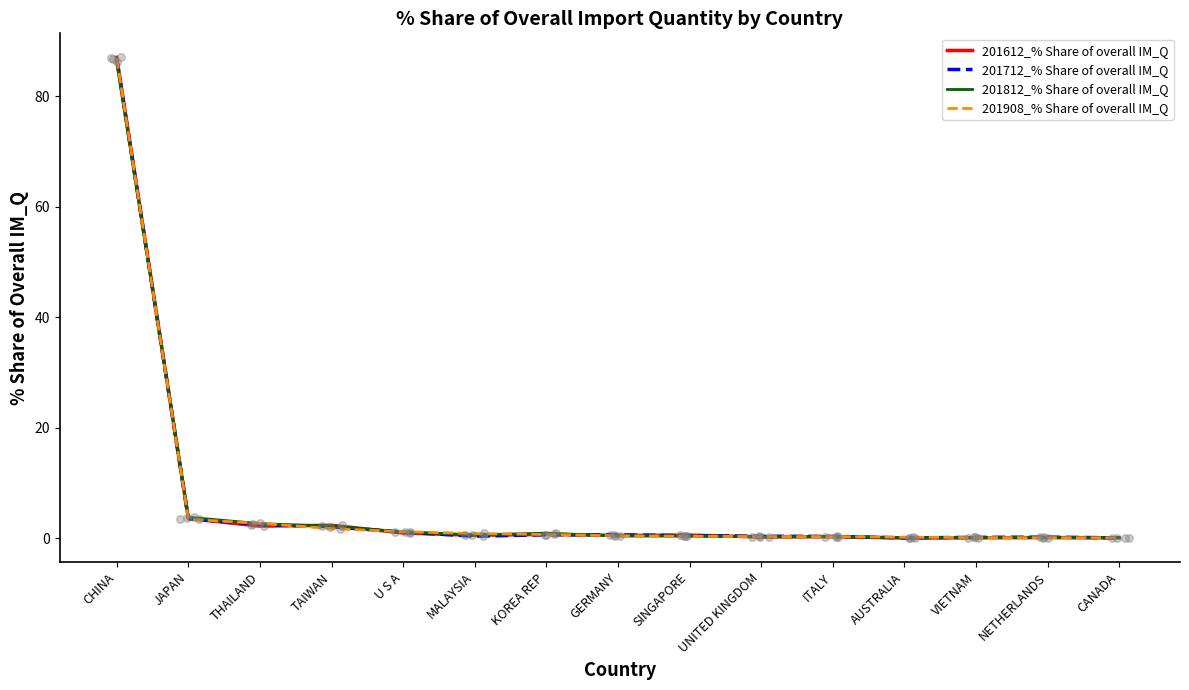

What are all the series names shown in the legend?

201612_% Share of overall IM_Q, 201712_% Share of overall IM_Q, 201812_% Share of overall IM_Q, 201908_% Share of overall IM_Q